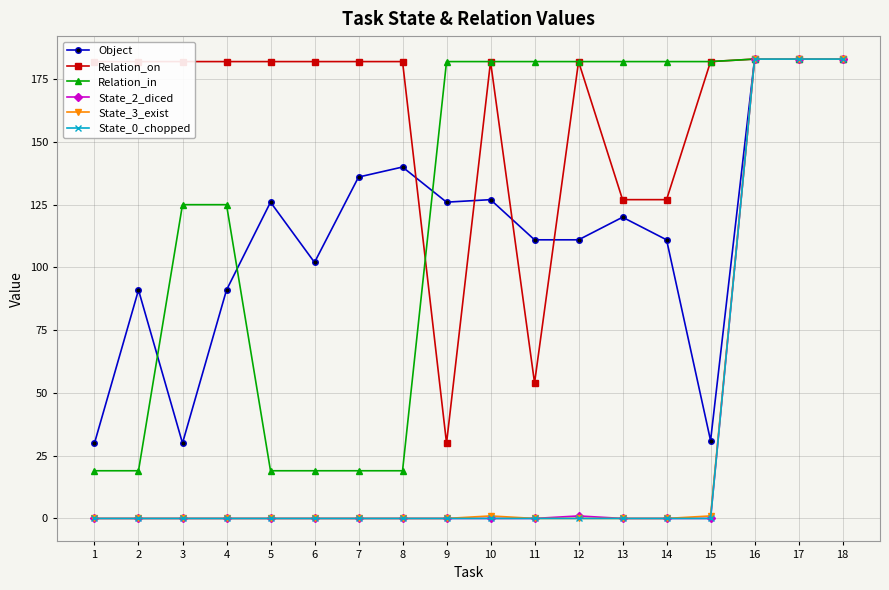

What is the maximum value for Object?

183